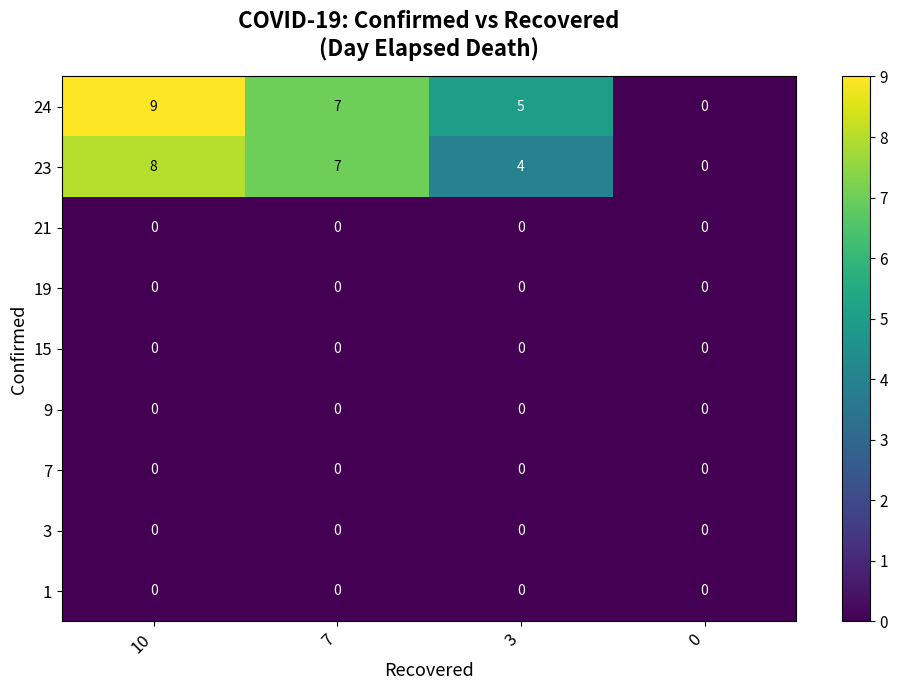

Rank the categories by 24 value from highest to lowest.

10, 7, 3, 0